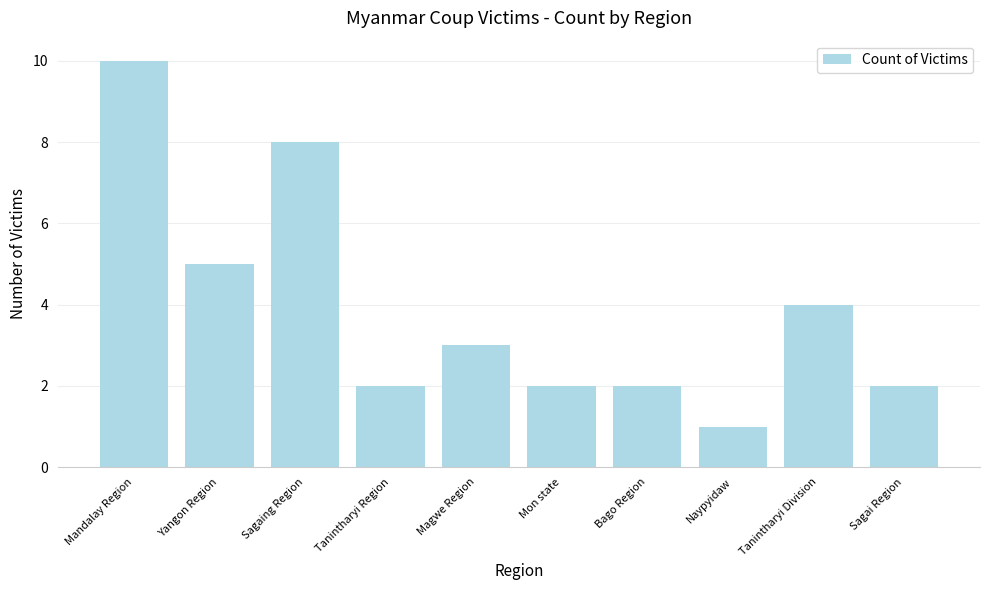

What is the maximum value shown in the chart?

10